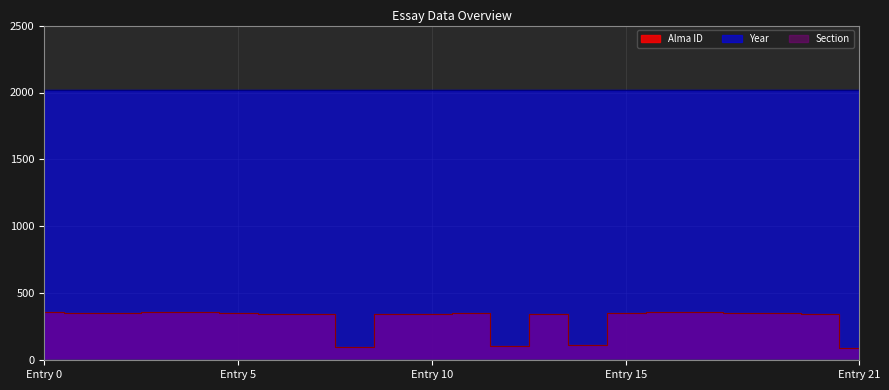

What are all the series names shown in the legend?

Alma ID, Year, Section